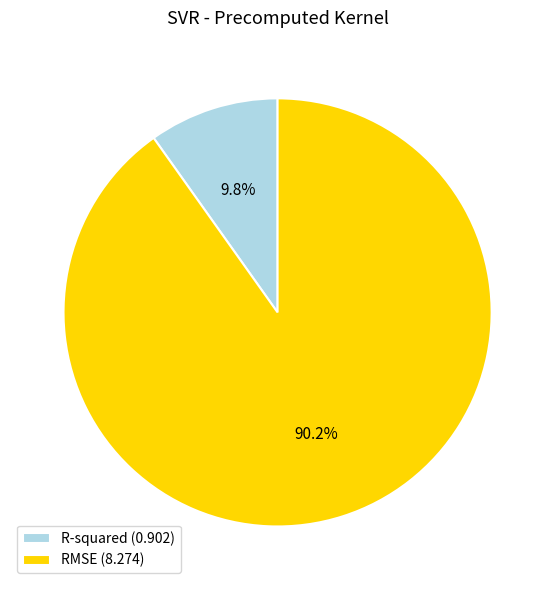

To the nearest percent, what is the difference between the largest and smallest slice percentages?

80%